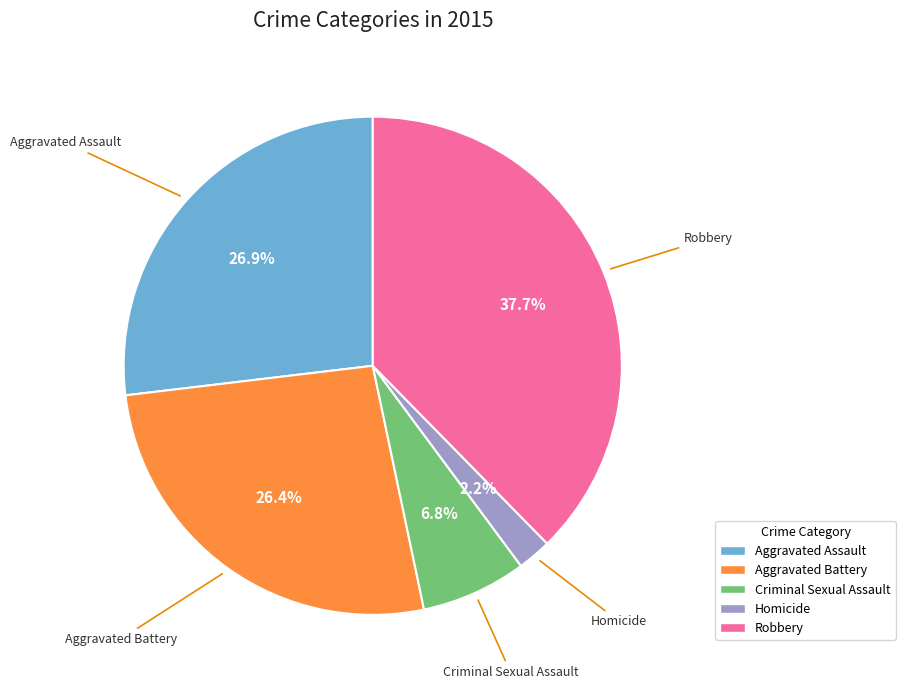

How many segments does this pie chart have?

5